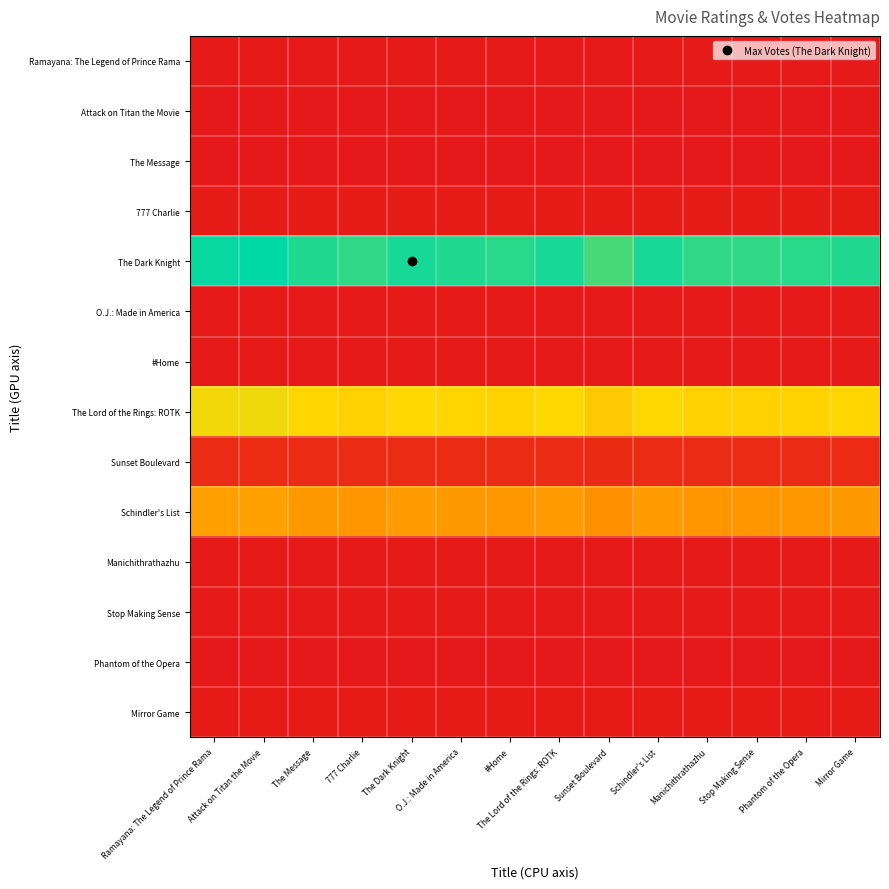

Rank the series by their maximum value, from lowest to highest.

Phantom of the Opera, Attack on Titan the Movie, The Message, Manichithrathazhu, Ramayana: The Legend of Prince Rama, #Home, Stop Making Sense, O.J.: Made in America, Mirror Game, 777 Charlie, Sunset Boulevard, Schindler's List, The Lord of the Rings: ROTK, The Dark Knight